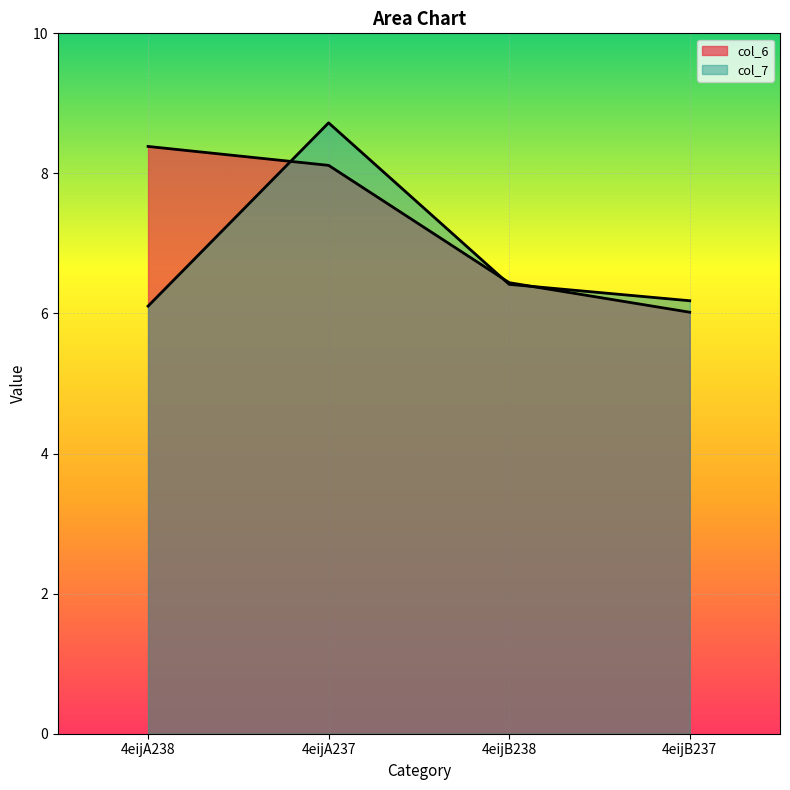

What is the average value of the col_7 series?

6.9